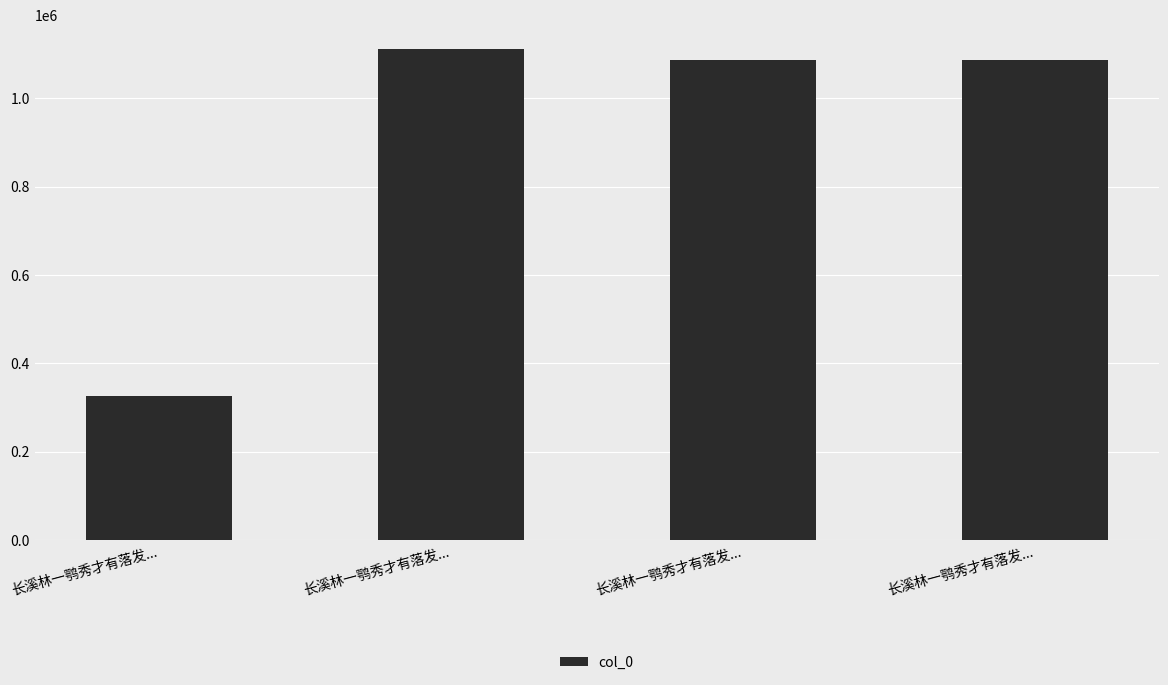

What is the ratio of the value at 长溪林一鹗秀才有落发... to the value at 长溪林一鹗秀才有落发...?

1.0